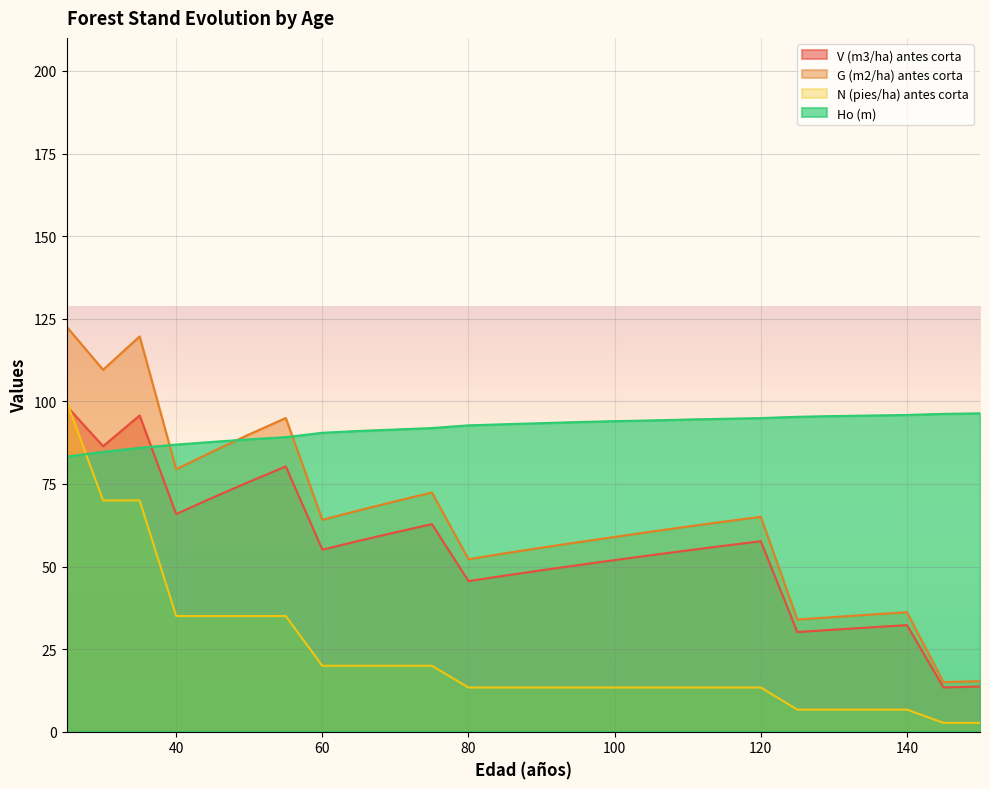

At which label does V (m3/ha) antes corta first exceed 55?

25